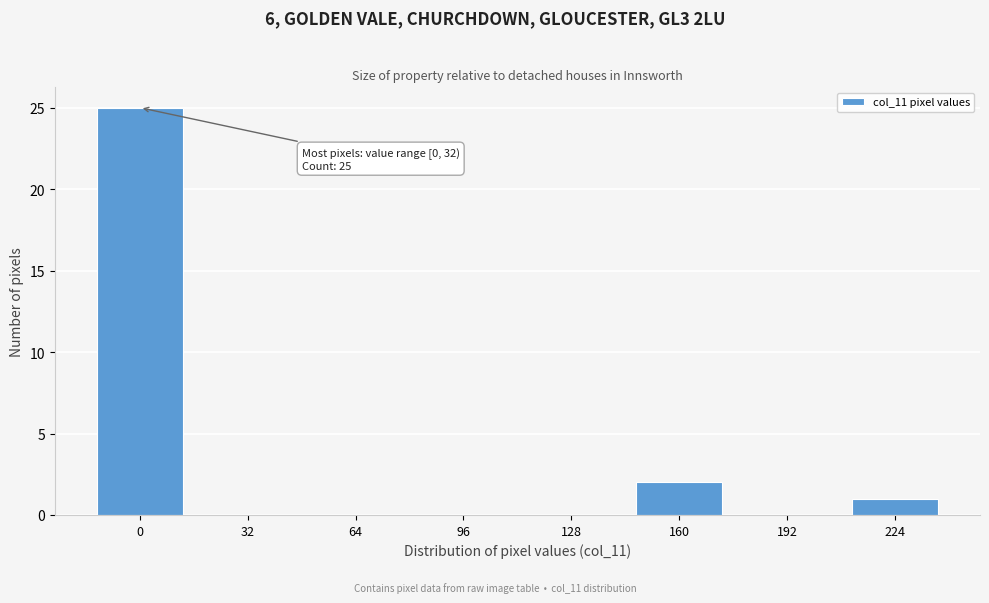

Reading left to right, what are all the values shown in this chart?

0=25	32=0	64=0	96=0	128=0	160=2	192=0	224=1